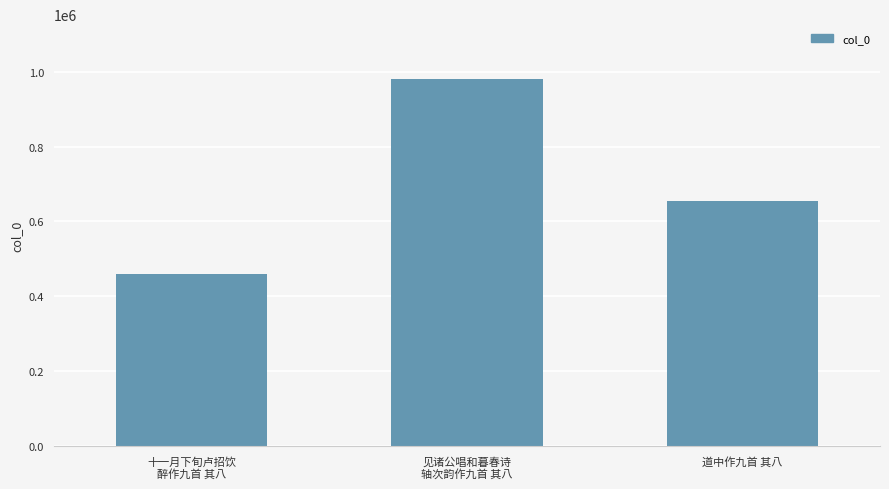

Rank the categories by value from highest to lowest.

见诸公唱和暮春诗
轴次韵作九首 其八, 道中作九首 其八, 十一月下旬卢招饮
醉作九首 其八